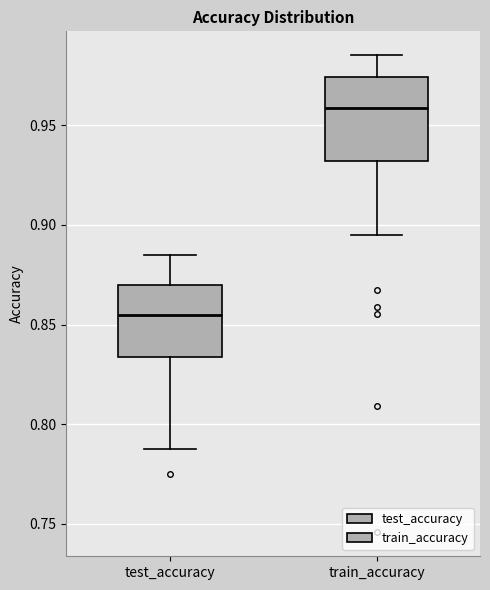

Comparing the boxes themselves (not the whiskers), which one is the tallest?

train_accuracy